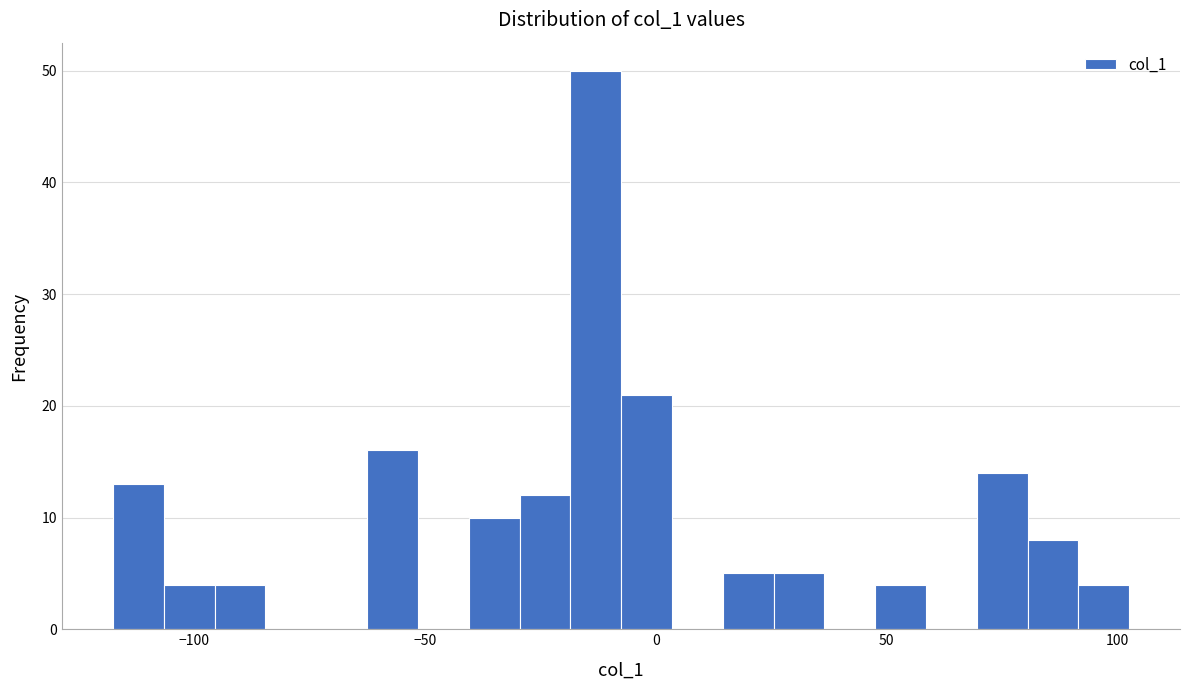

Around what value on the x-axis is the tallest bar? Give the approximate position of its centre, as read against the axis.

-15